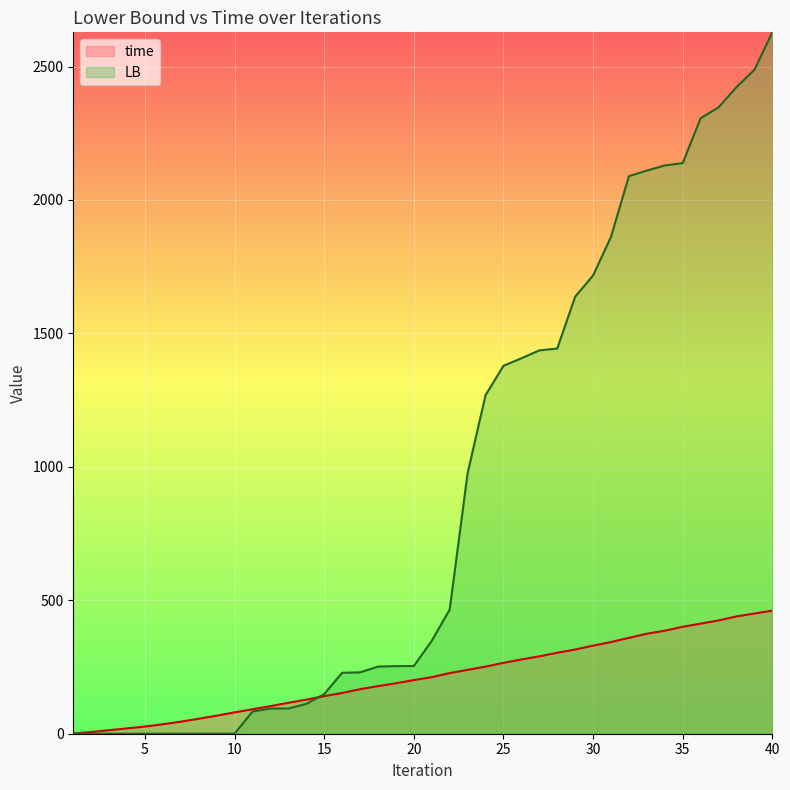

Rank the series by their maximum value, from lowest to highest.

time, LB